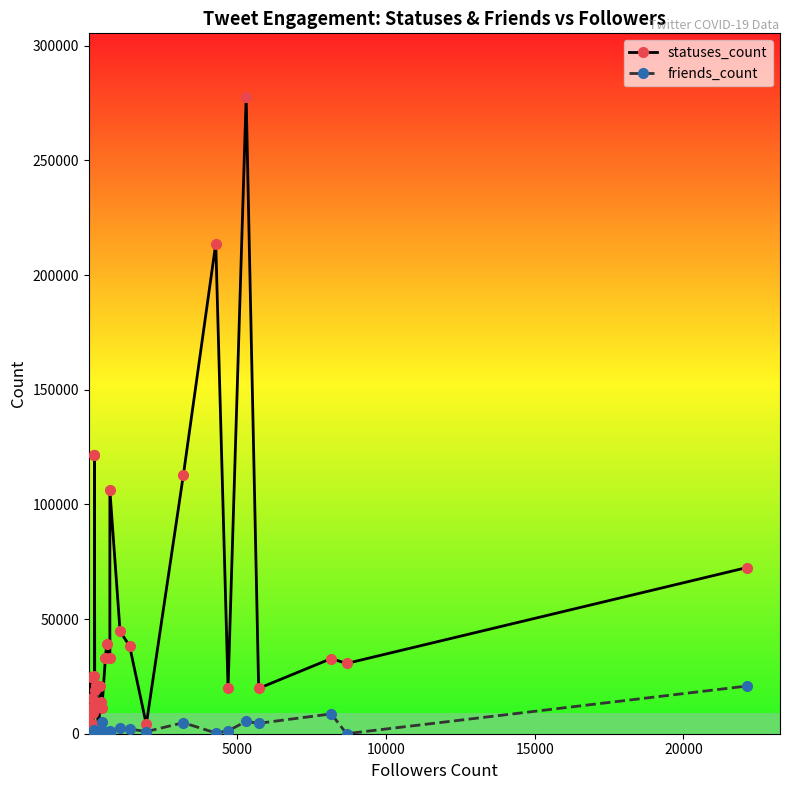

In friends_count, how many points are higher than both neighbors (excluding endpoints)?

12